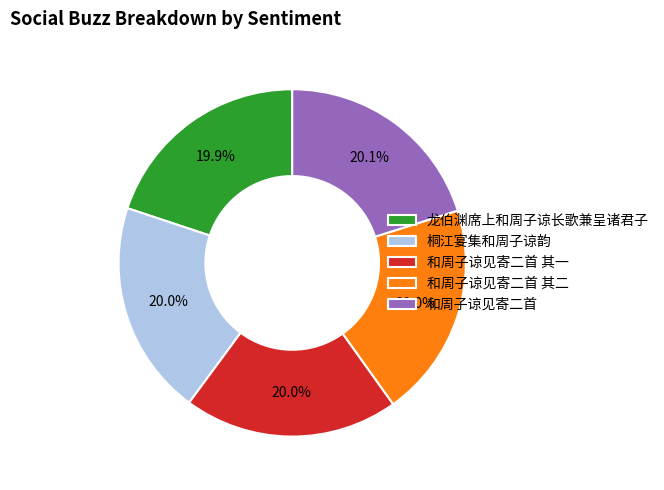

True or false: 桐江宴集和周子谅韵 accounts for 28% of the total.

False